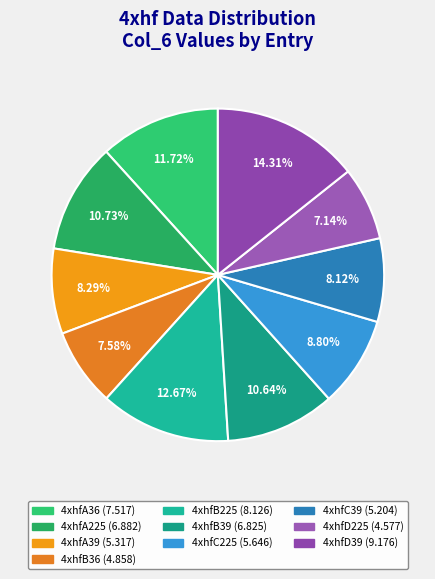

Is there a majority slice in this chart?

No